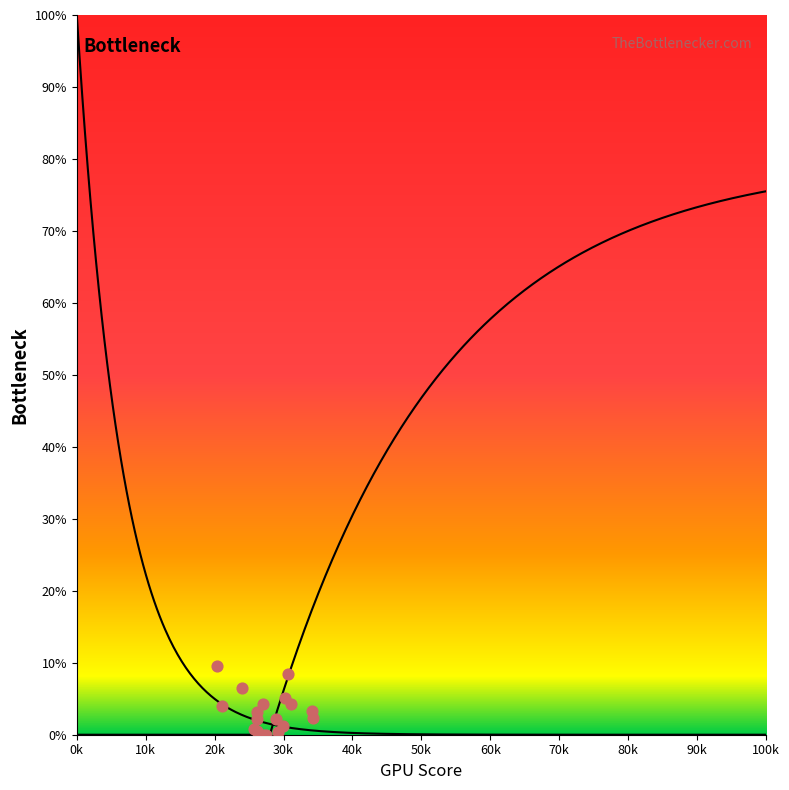

Which series reaches the maximum Y coordinate?

Left curve